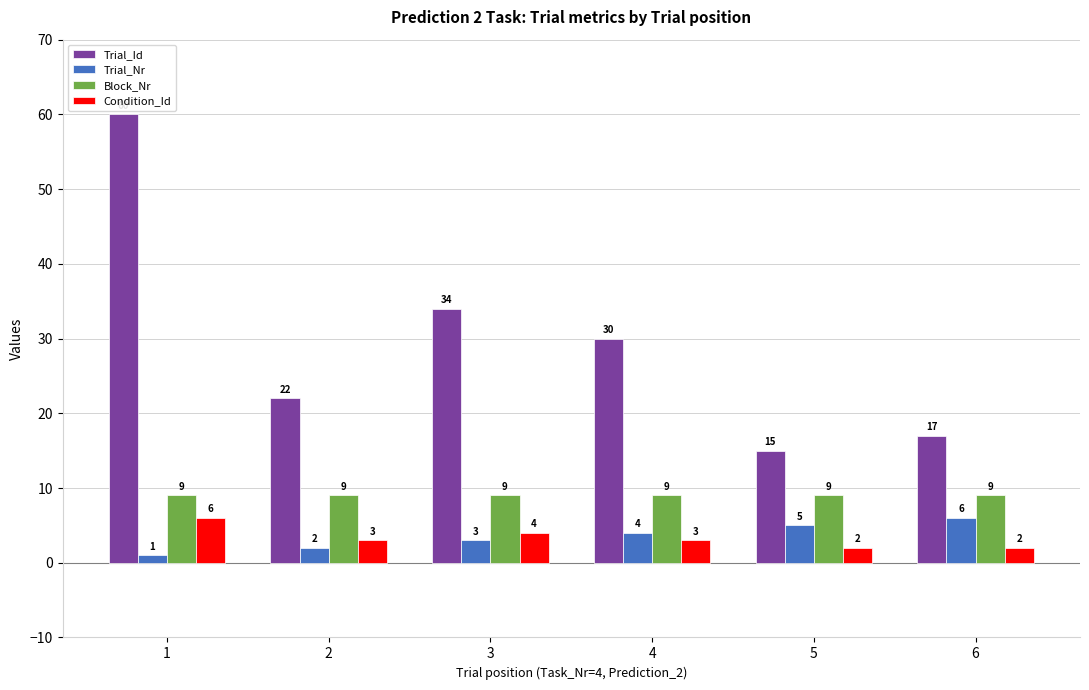

Which category has the lowest value in the Trial_Nr series?

1